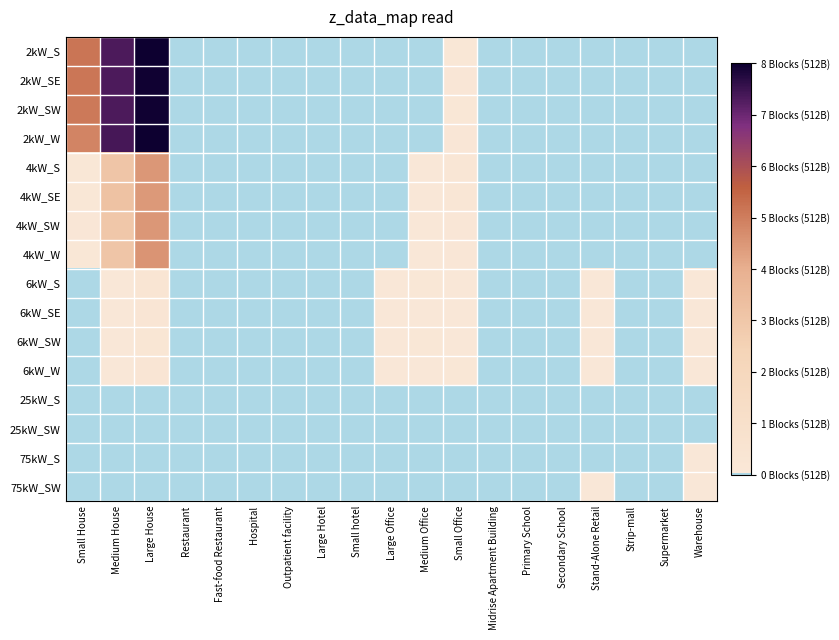

What is the total value across all series at Warehouse?

154